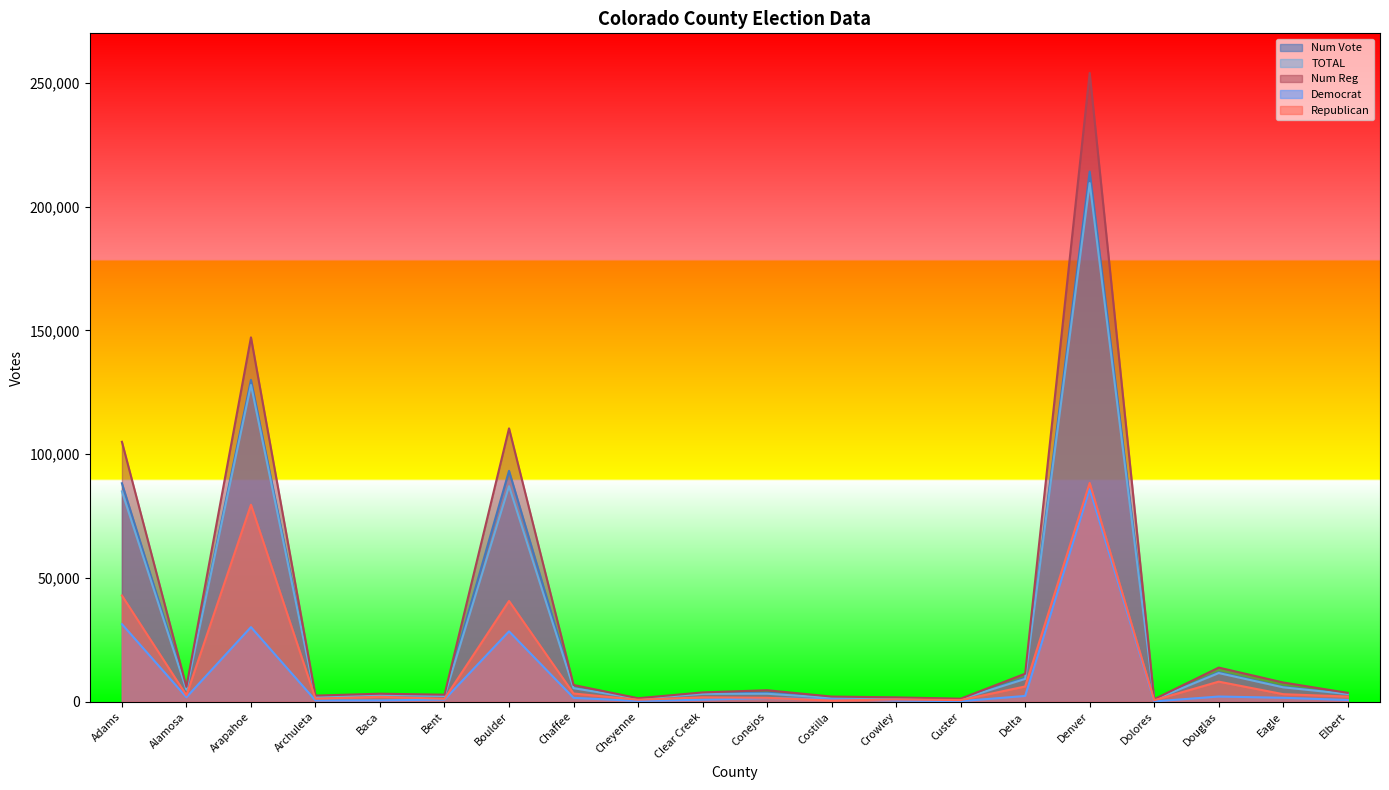

What is the average value of the Num Vote series?

29385